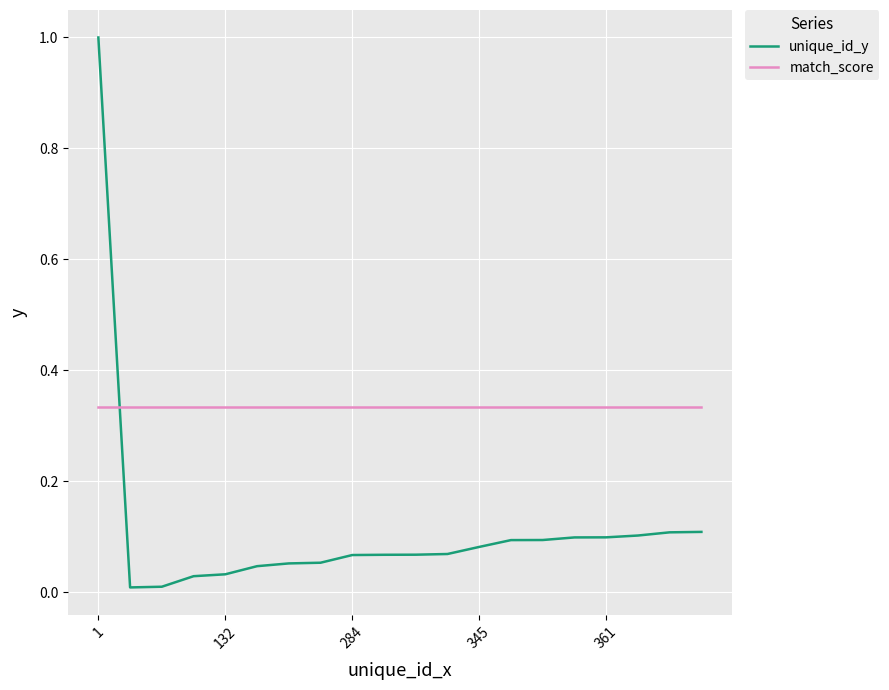

Which series ends up on top after the final intersection of match_score and unique_id_y?

match_score